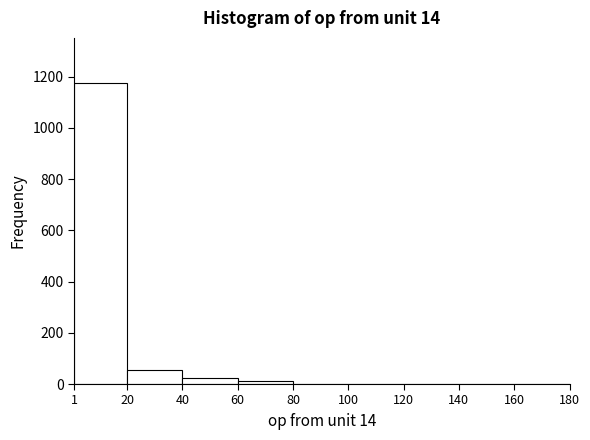

What is the height of the bar covering 20 to 40 on the x-axis? The values are not printed on the chart, so give them approximately, as read against the axis.

60